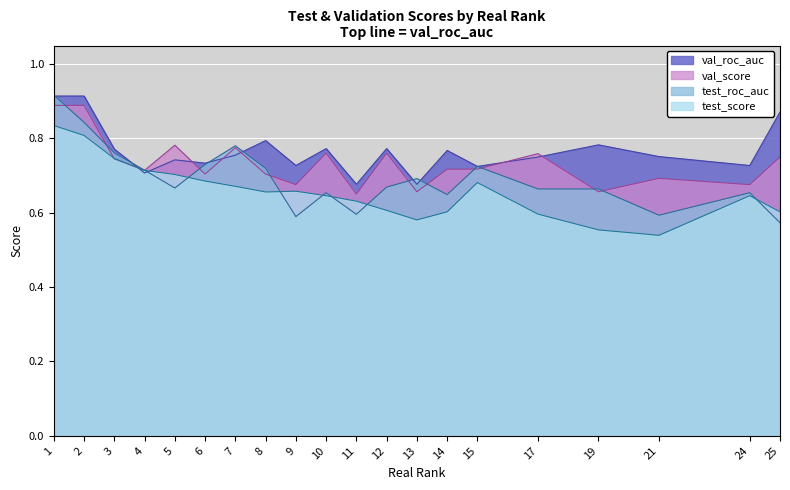

Rank the series by their average value, from highest to lowest.

val_roc_auc, val_score, test_roc_auc, test_score